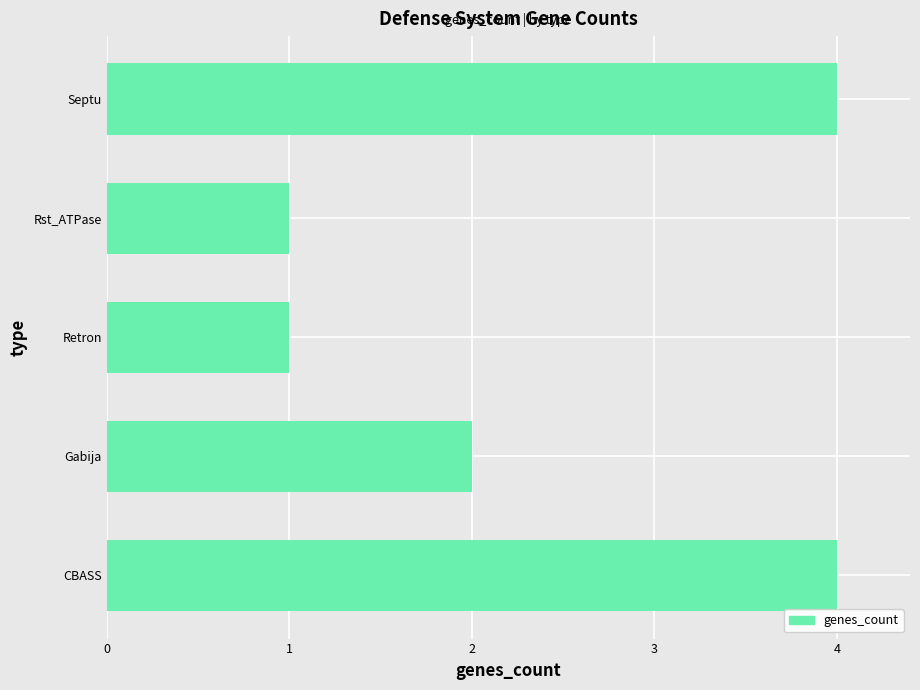

Approximately how many times larger is the value at Retron compared to Rst_ATPase?

1.0